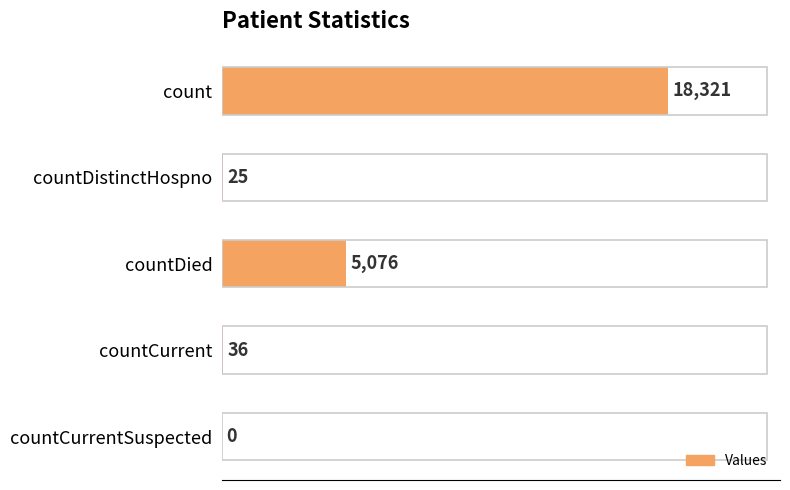

The value at countCurrentSuspected is 0. True or false?

True